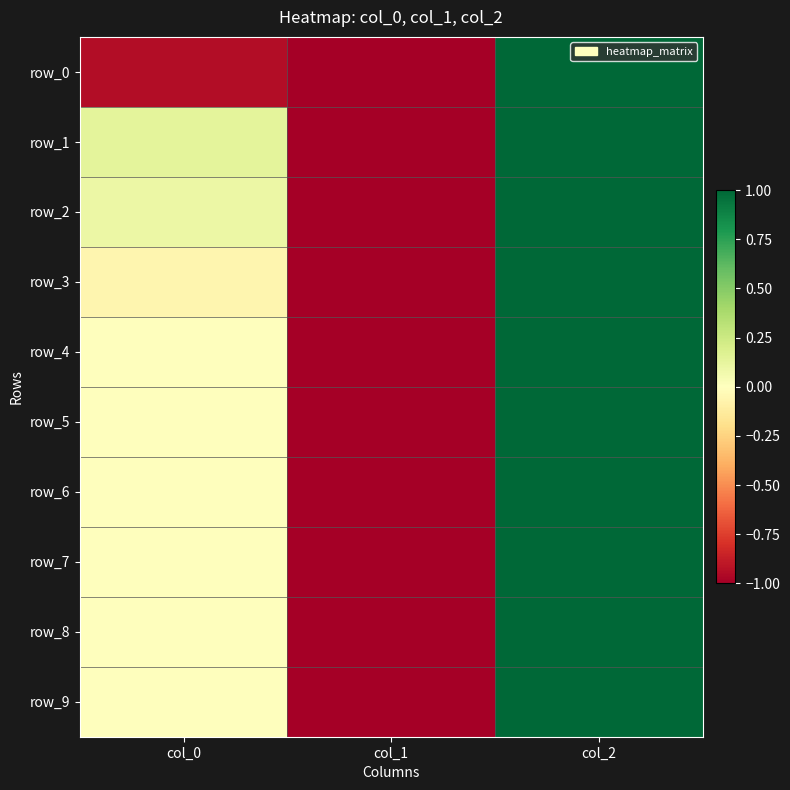

How many categories are shown in the chart?

3